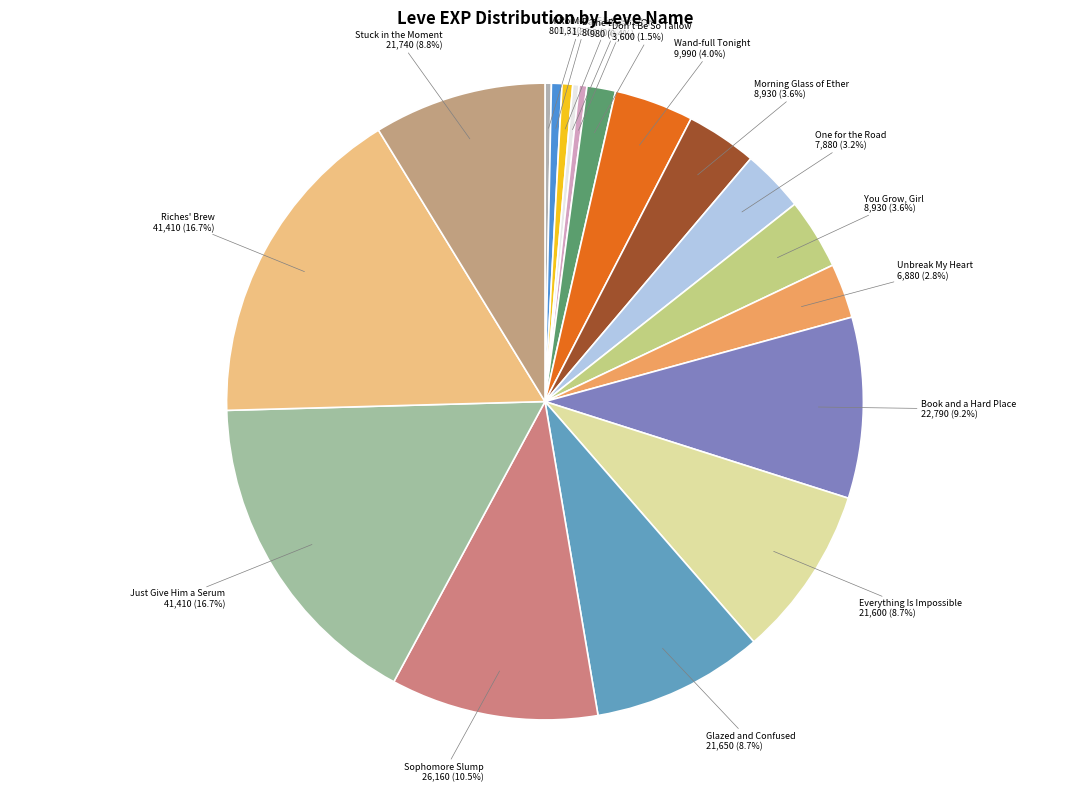

How many segments does this pie chart have?

18